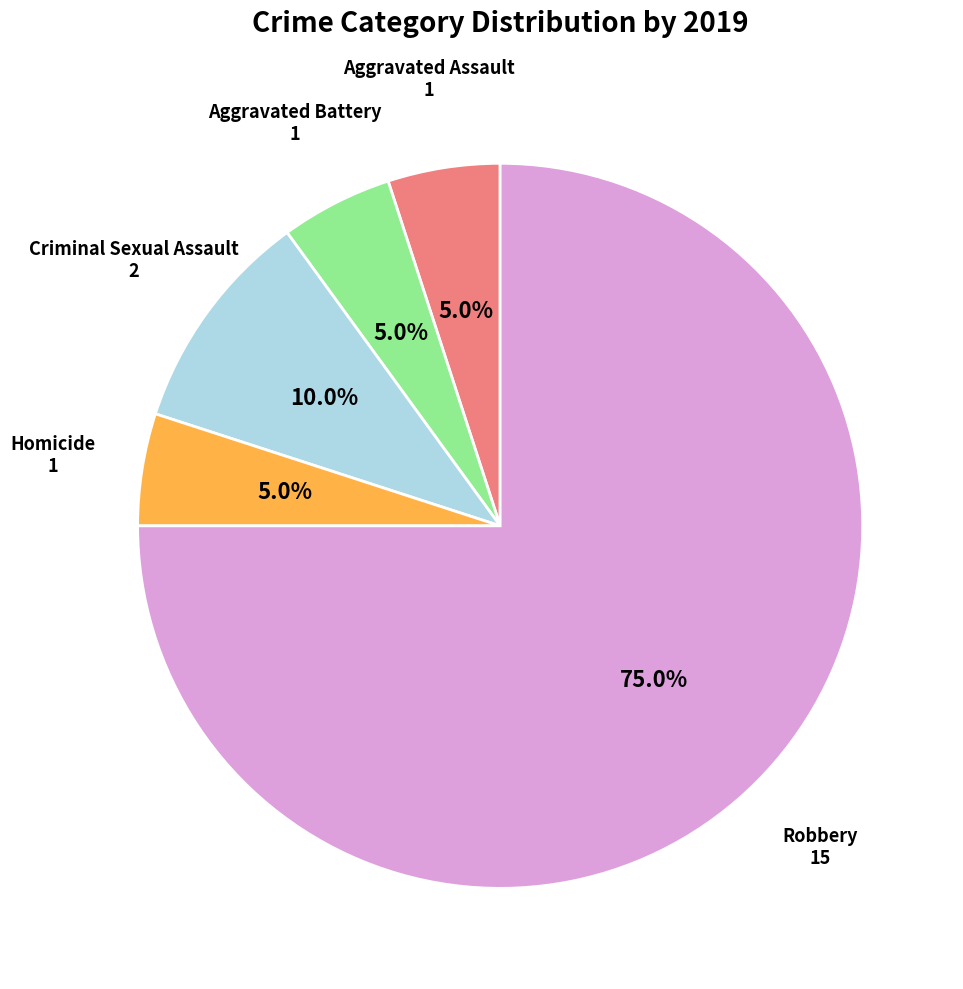

Is there any slice that represents more than half of the pie?

Yes